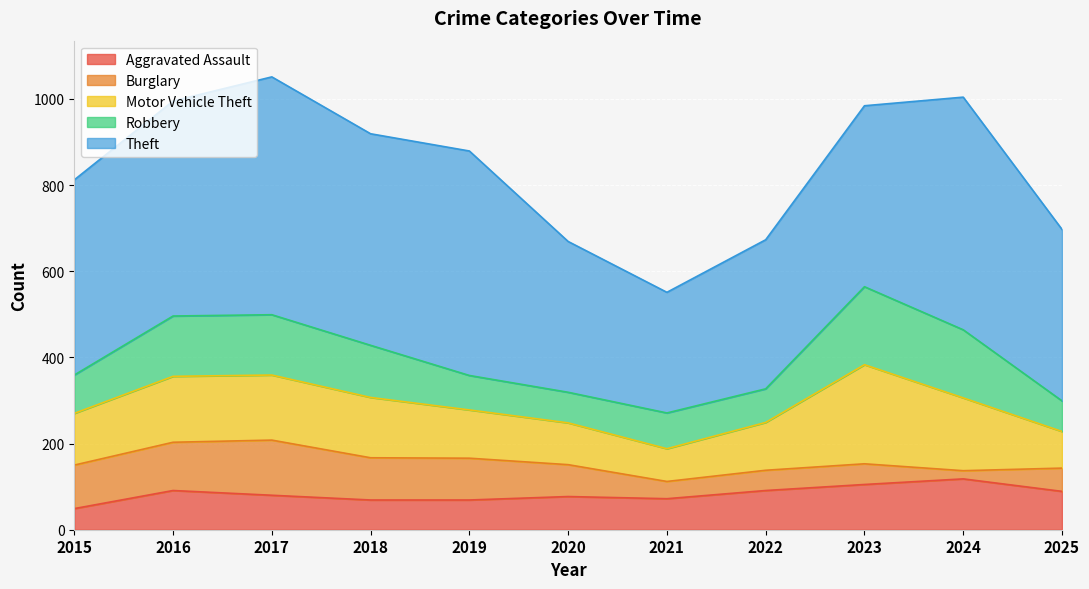

How many categories are shown in the chart?

11